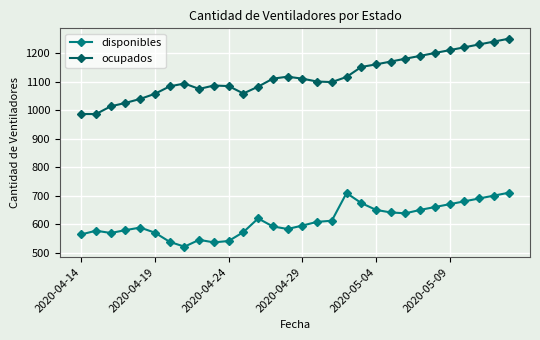

List the series in order of their peak value, lowest first.

disponibles, ocupados